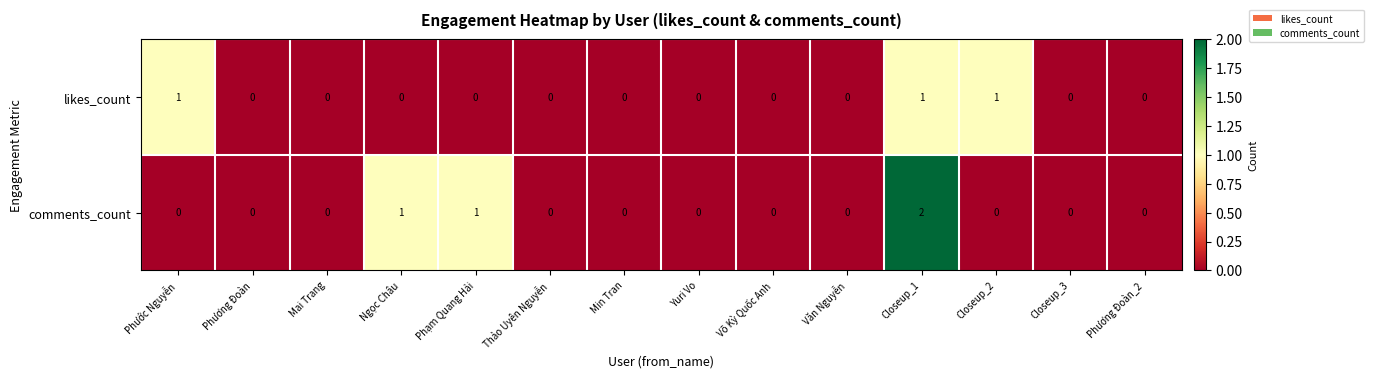

Is it true that comments_count equals 1 at Võ Kỳ Quốc Anh?

False